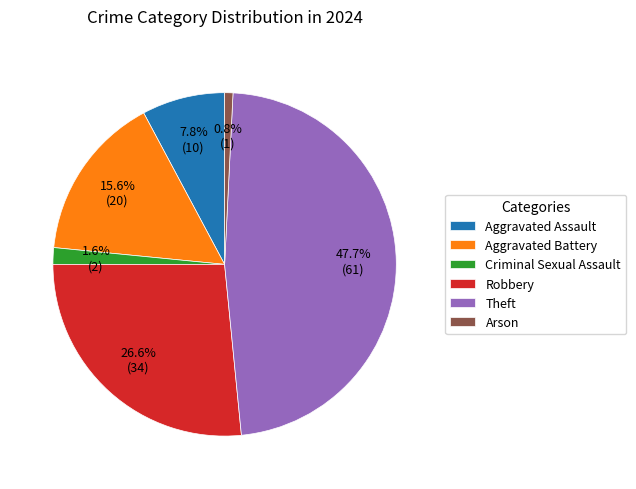

To the nearest percent, what is the average slice percentage?

17%